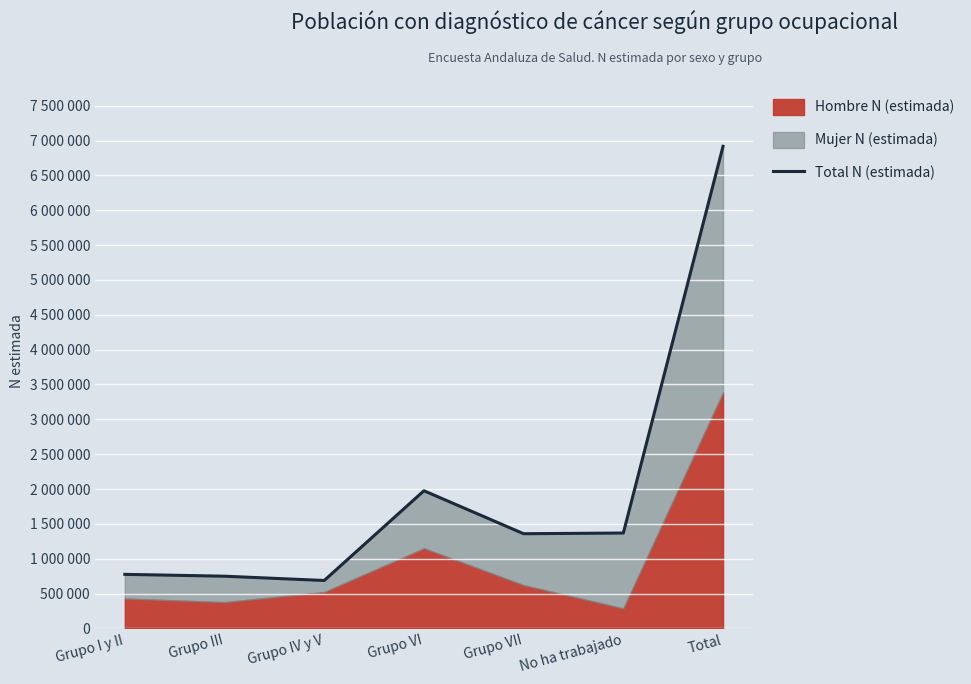

Which label corresponds to the largest value in the chart?

Total